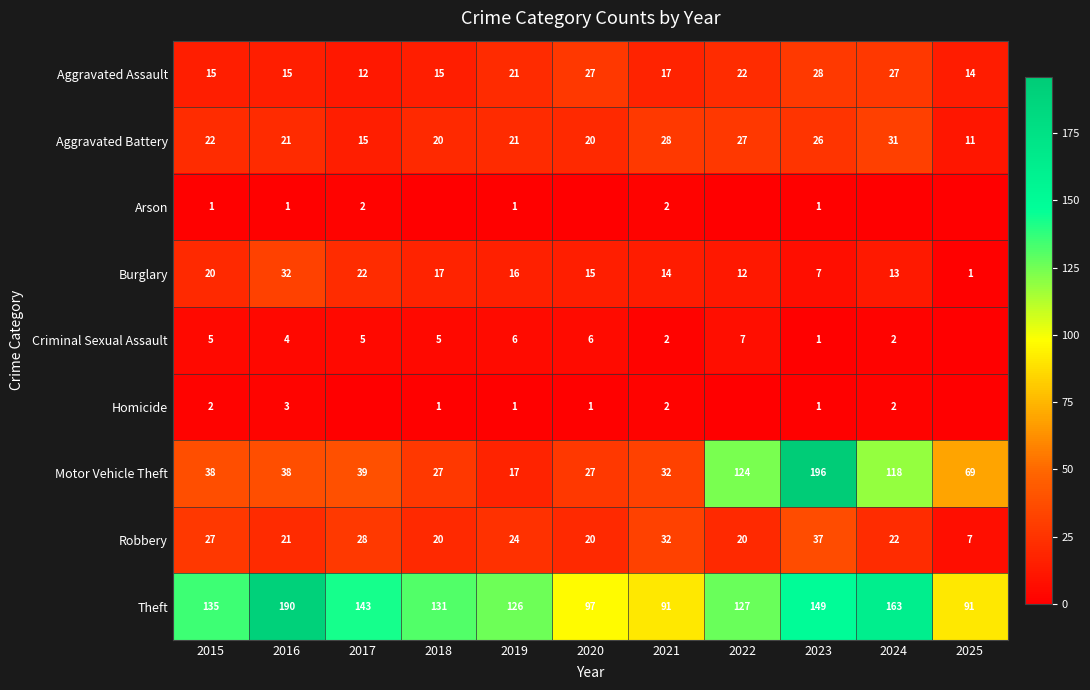

At which label does Burglary reach its minimum?

2025